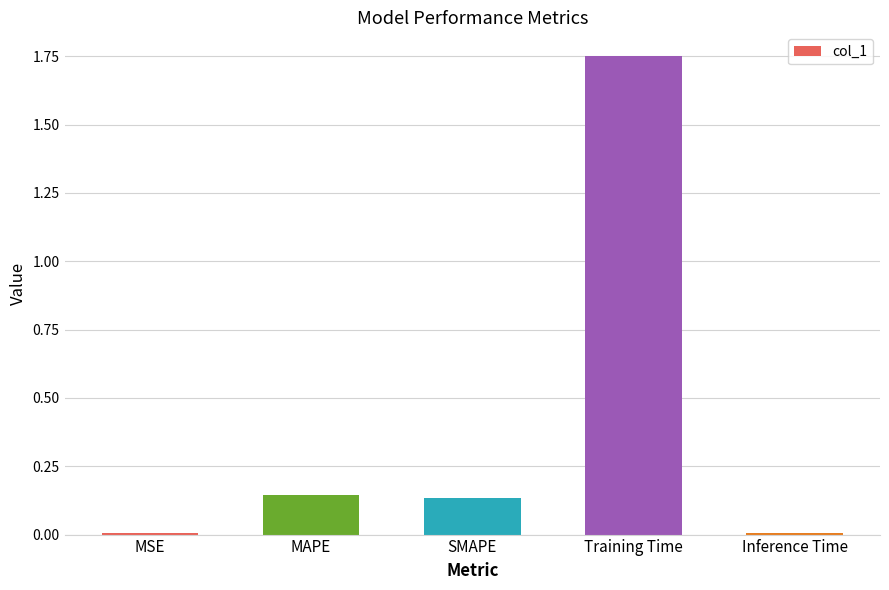

At which category does the chart reach its peak across all series?

Training Time